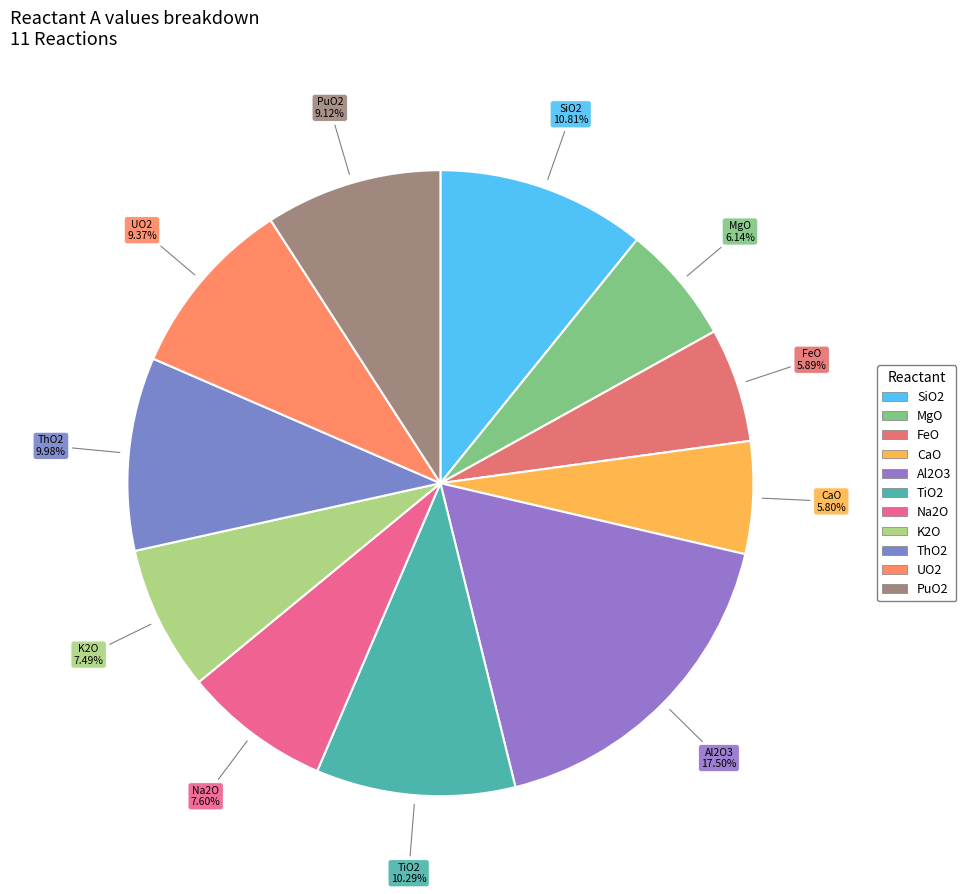

Count the number of slices in the pie.

11